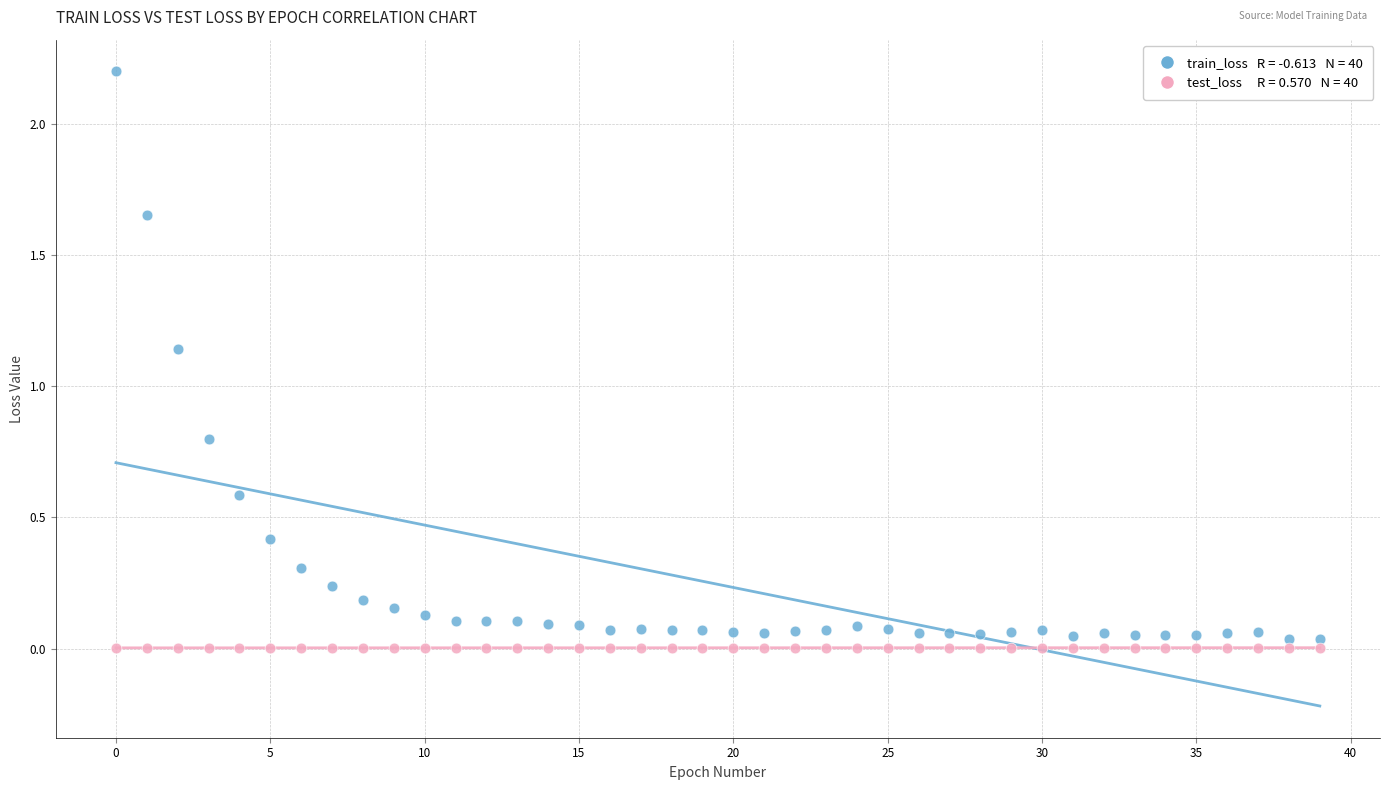

Across all data points, what is the range of Y values (max minus min)?

2.2